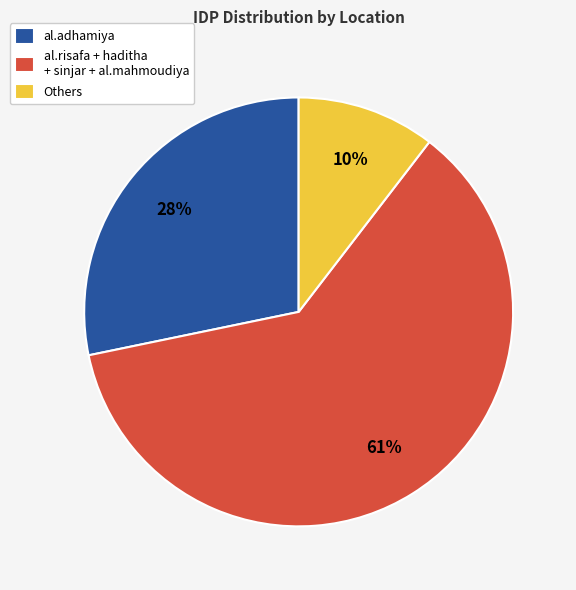

How many slices are in this pie chart?

3